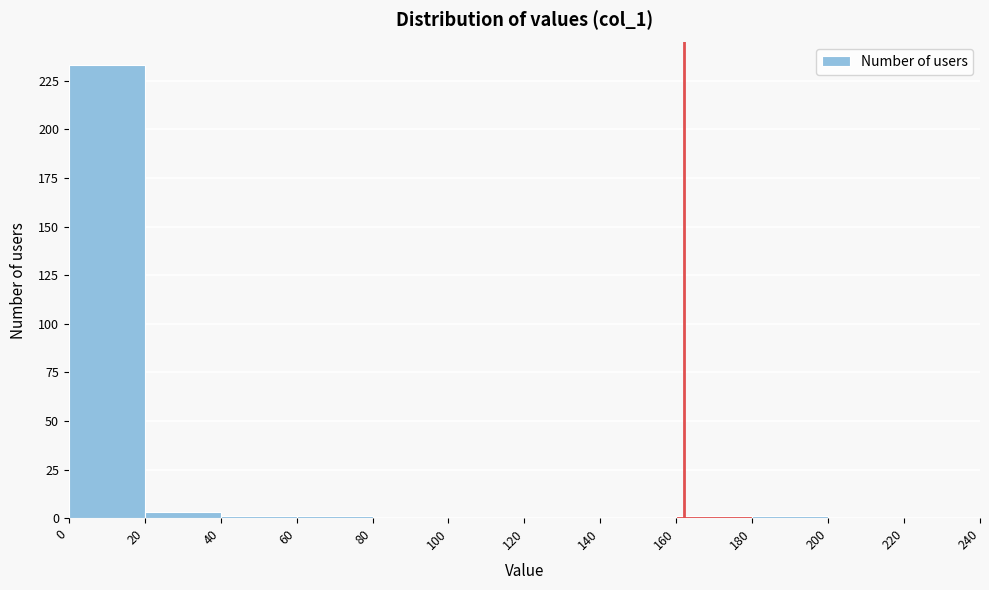

Over which range of the x-axis is the bar tallest?

0 to 20